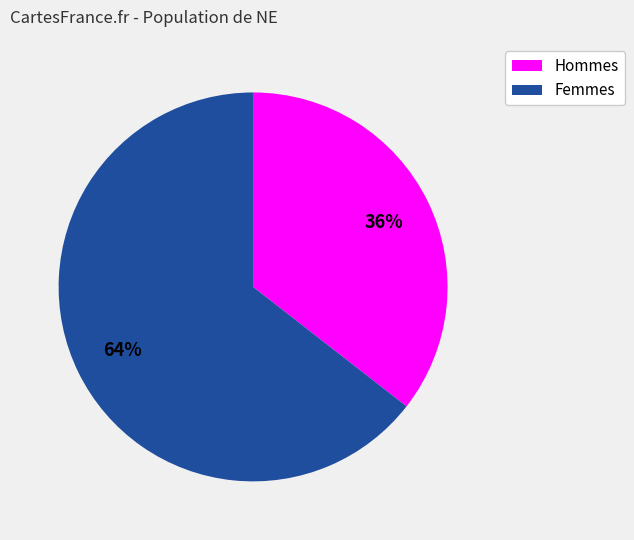

What is the largest slice in the pie chart?

Femmes